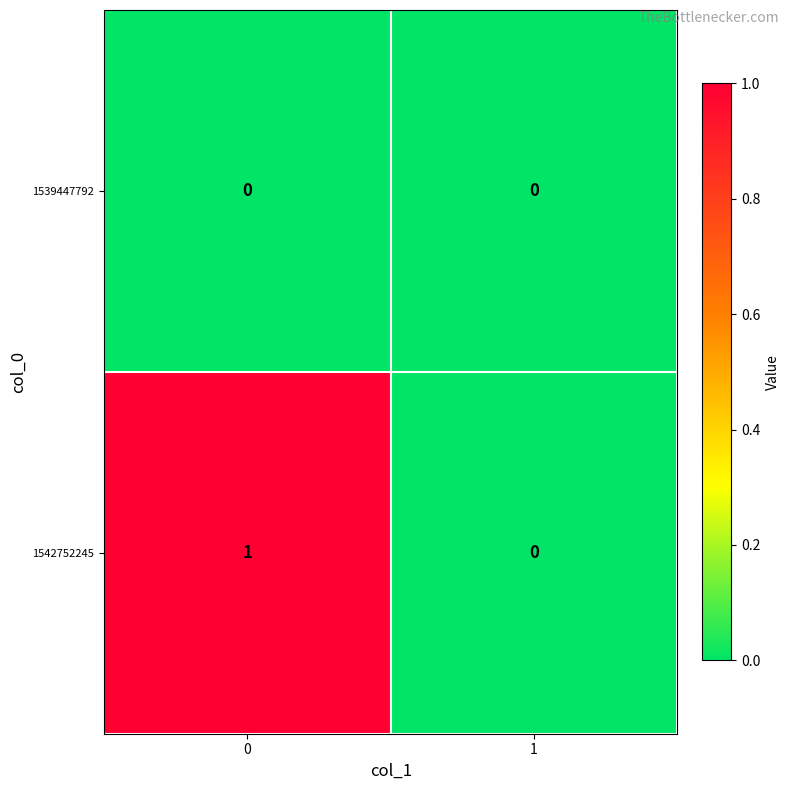

Between 0 and 1, which series saw the biggest shift?

1542752245